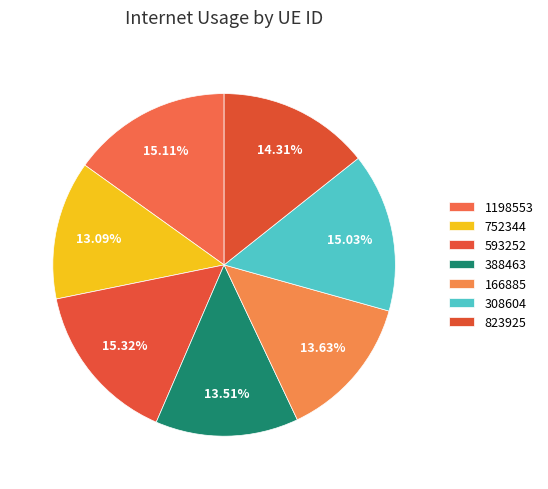

How many slices are in this pie chart?

7